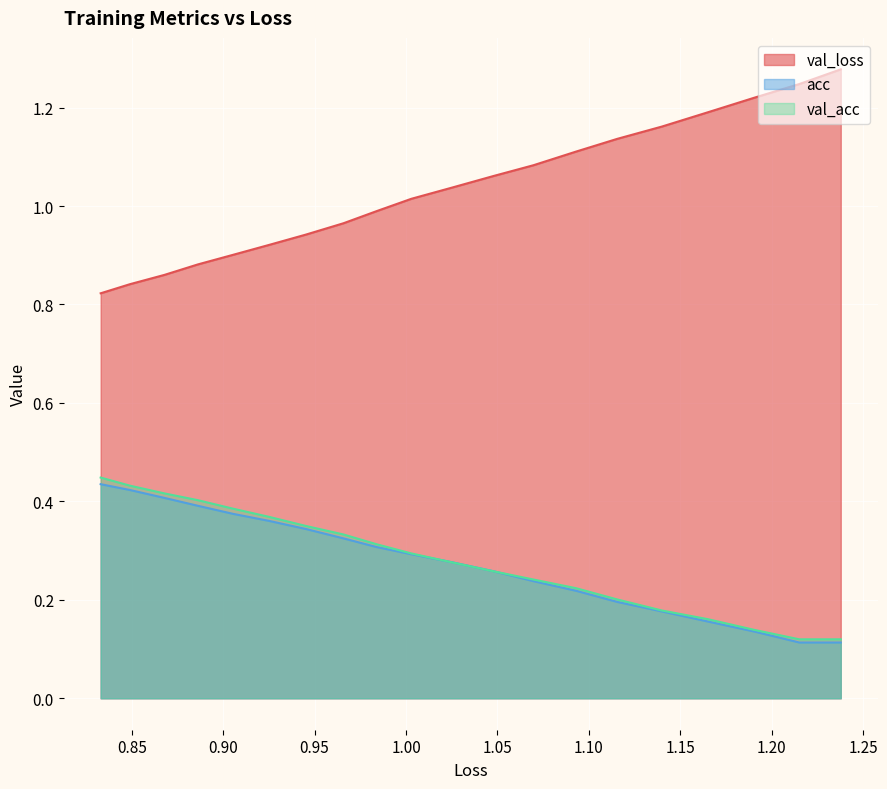

What is the maximum value shown in the chart?

1.3